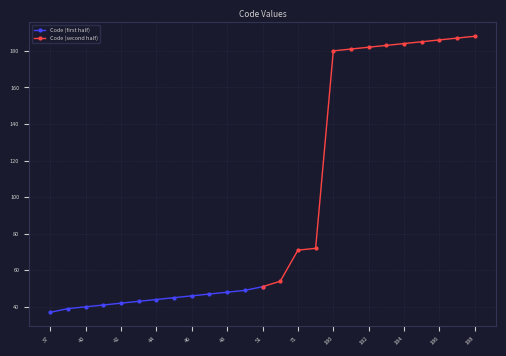

At which label does Code (first half) reach its peak?

51